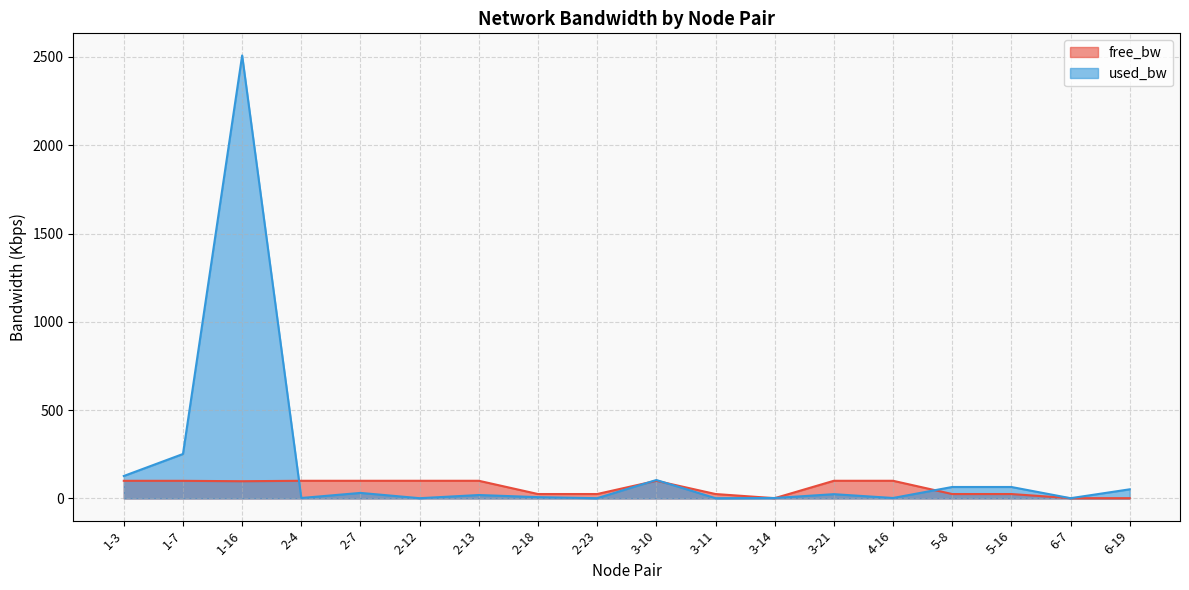

Is it true that used_bw equals 443.5 at 1-7?

False